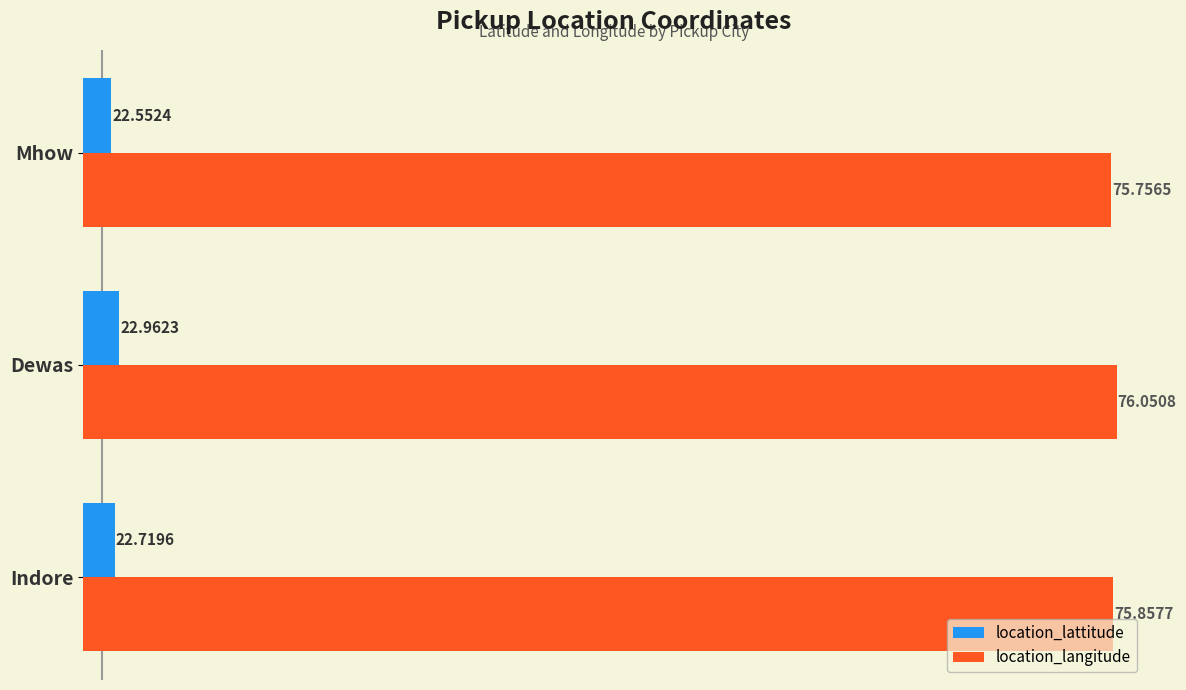

Between Indore and Dewas, which series saw the biggest shift?

location_lattitude